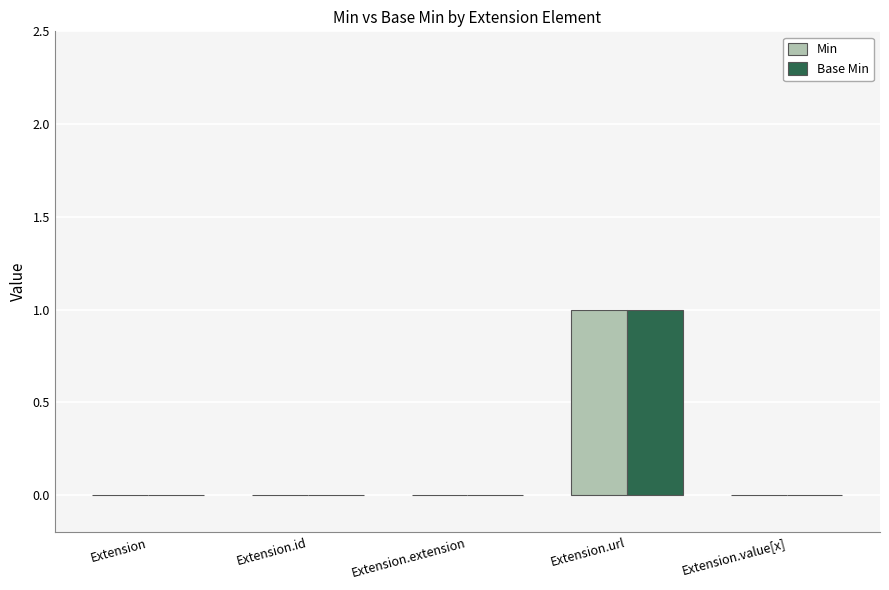

How many categories are shown in the chart?

5